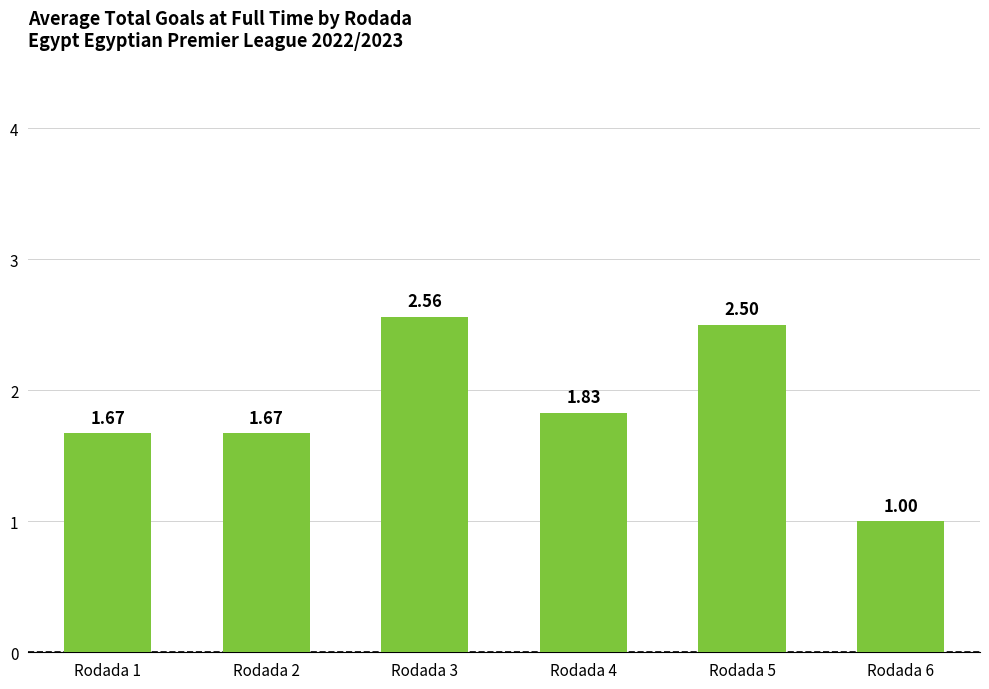

Count the values in the range 1 to 2.

4